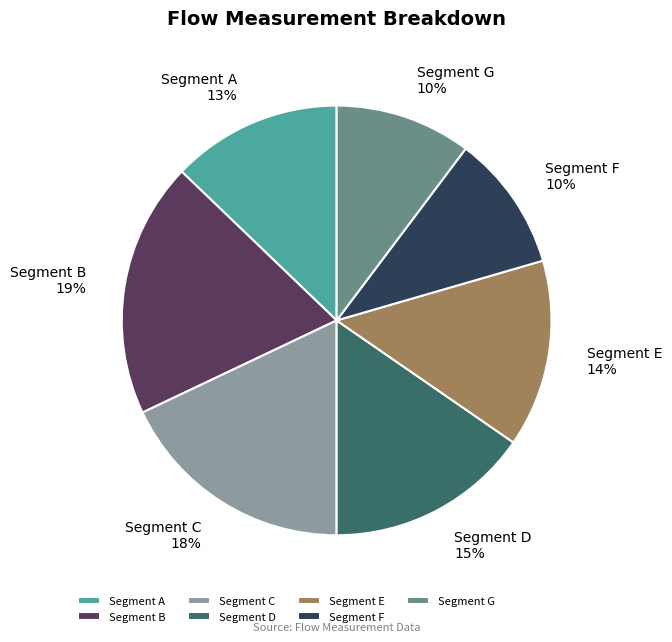

Combined, do Segment F and Segment D account for over 50%?

No